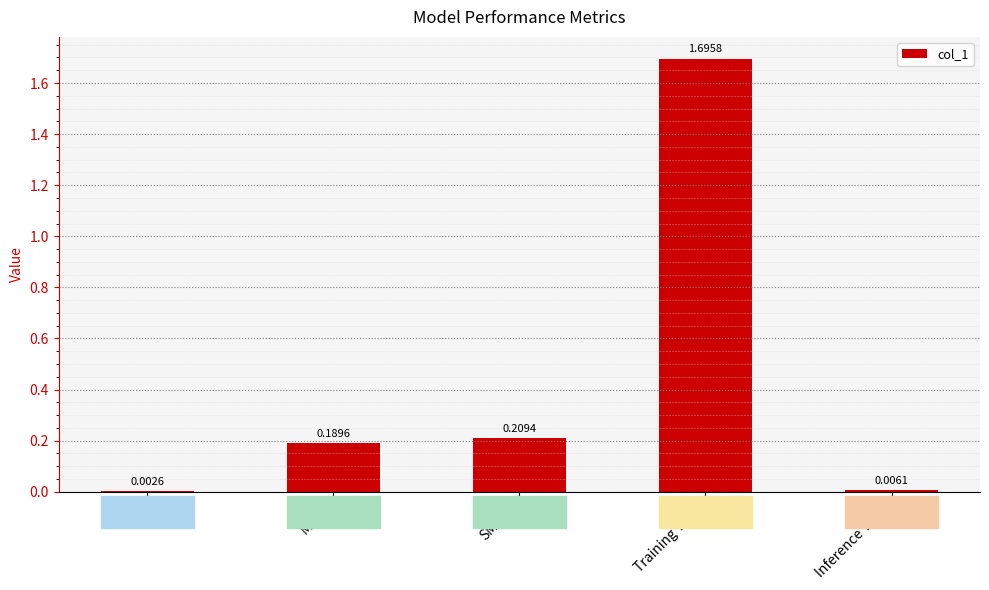

What is the ratio of the value at SMAPE to the value at Training Time?

0.1